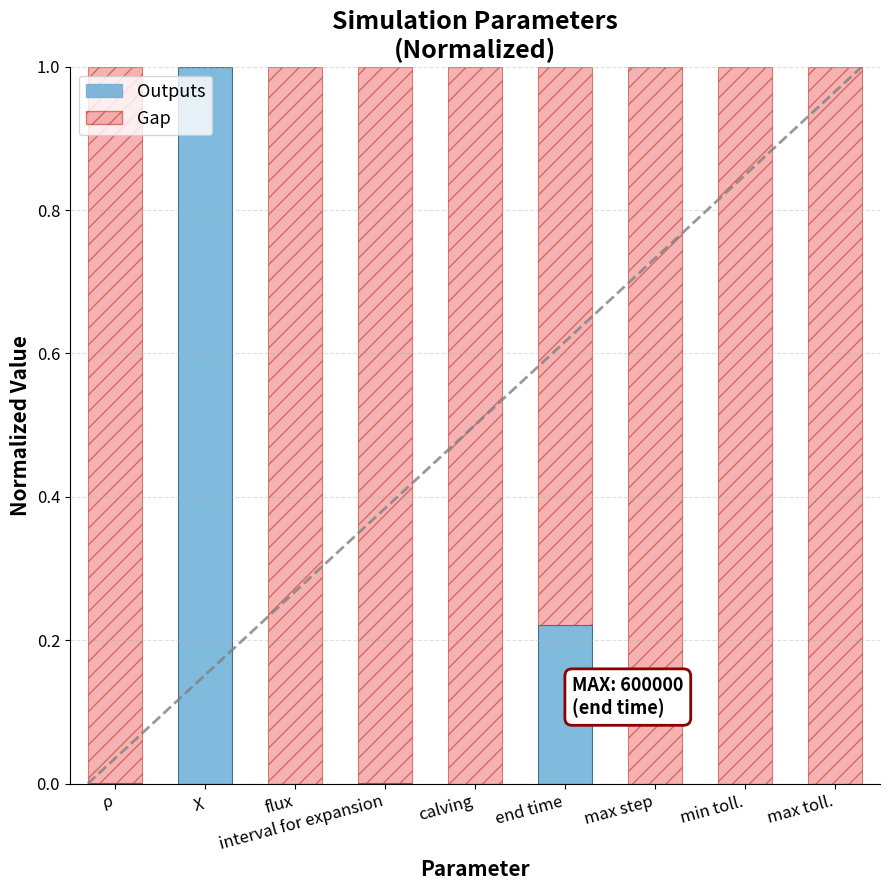

What is the highest value of the Outputs series?

1.0